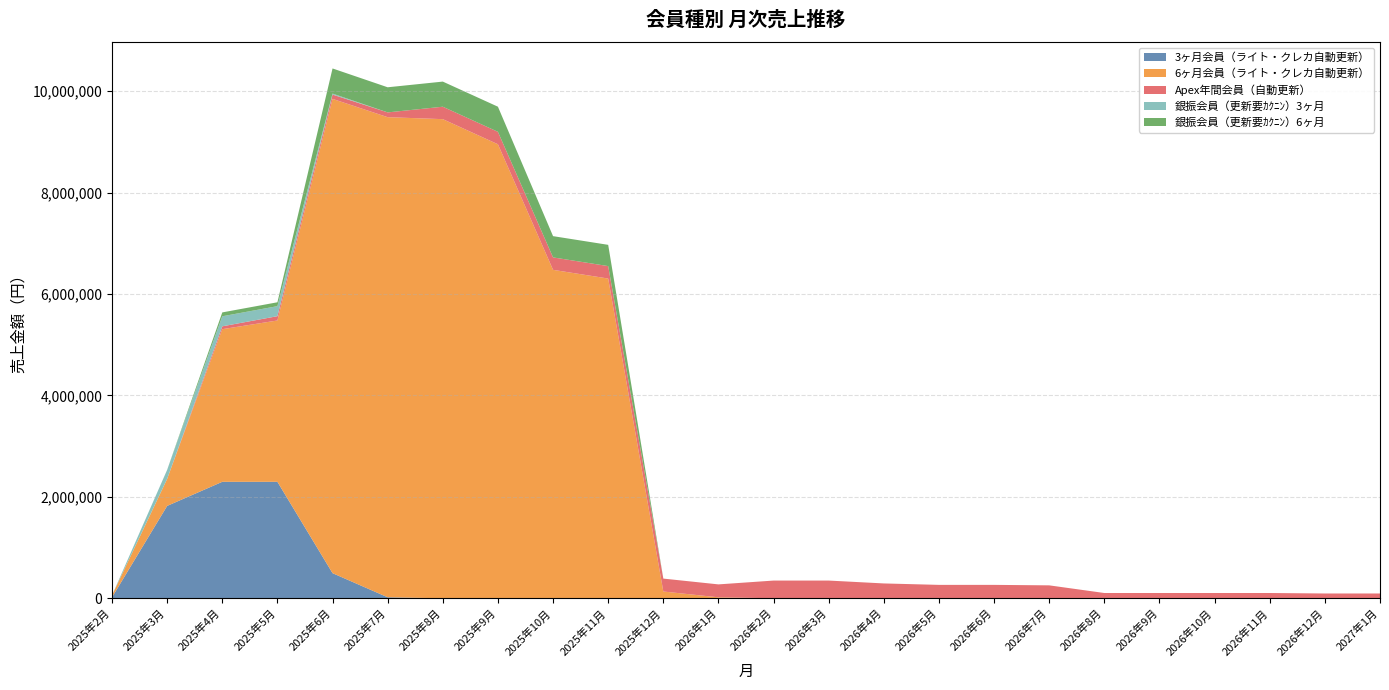

Reading left to right, list all the values displayed in this chart.

3ヶ月会員（ライト・クレカ自動更新）: 2025年2月=19800	2025年3月=1821600	2025年4月=2296800	2025年5月=2296800	2025年6月=495000	2025年7月=19800	2025年8月=0	2025年9月=0	2025年10月=0	2025年11月=0	2025年12月=0	2026年1月=0	2026年2月=0	2026年3月=0	2026年4月=0	2026年5月=0	2026年6月=0	2026年7月=0	2026年8月=0	2026年9月=0	2026年10月=0	2026年11月=0	2026年12月=0	2027年1月=0
6ヶ月会員（ライト・クレカ自動更新）: 2025年2月=38100	2025年3月=533400	2025年4月=3009900	2025年5月=3181350	2025年6月=9353550	2025年7月=9467850	2025年8月=9448800	2025年9月=8953500	2025年10月=6477000	2025年11月=6305550	2025年12月=133350	2026年1月=19050	2026年2月=0	2026年3月=0	2026年4月=0	2026年5月=0	2026年6月=0	2026年7月=0	2026年8月=0	2026年9月=0	2026年10月=0	2026年11月=0	2026年12月=0	2027年1月=0
Apex年間会員（自動更新）: 2025年2月=0	2025年3月=0	2025年4月=56610	2025年5月=84915	2025年6月=84915	2025年7月=94350	2025年8月=245310	2025年9月=245310	2025年10月=245310	2025年11月=245310	2025年12月=254745	2026年1月=254745	2026年2月=349095	2026年3月=349095	2026年4月=292485	2026年5月=264180	2026年6月=264180	2026年7月=254745	2026年8月=103785	2026年9月=103785	2026年10月=103785	2026年11月=103785	2026年12月=94350	2027年1月=94350
銀振会員（更新要ｶｸﾆﾝ）3ヶ月: 2025年2月=0	2025年3月=178200	2025年4月=198000	2025年5月=198000	2025年6月=19800	2025年7月=0	2025年8月=0	2025年9月=0	2025年10月=0	2025年11月=0	2025年12月=0	2026年1月=0	2026年2月=0	2026年3月=0	2026年4月=0	2026年5月=0	2026年6月=0	2026年7月=0	2026年8月=0	2026年9月=0	2026年10月=0	2026年11月=0	2026年12月=0	2027年1月=0
銀振会員（更新要ｶｸﾆﾝ）6ヶ月: 2025年2月=0	2025年3月=0	2025年4月=76200	2025年5月=76200	2025年6月=495300	2025年7月=495300	2025年8月=495300	2025年9月=495300	2025年10月=419100	2025年11月=419100	2025年12月=0	2026年1月=0	2026年2月=0	2026年3月=0	2026年4月=0	2026年5月=0	2026年6月=0	2026年7月=0	2026年8月=0	2026年9月=0	2026年10月=0	2026年11月=0	2026年12月=0	2027年1月=0